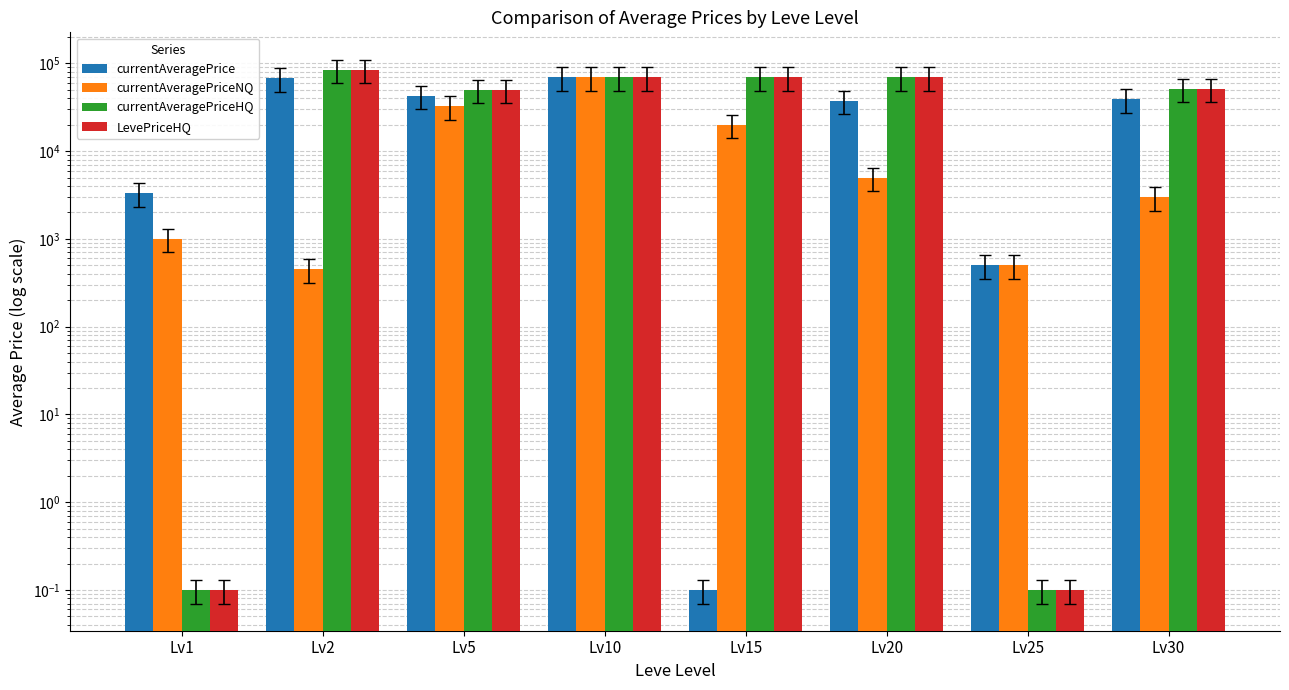

What is the difference between the LevePriceHQ values at Lv30 and Lv20?

18660.0